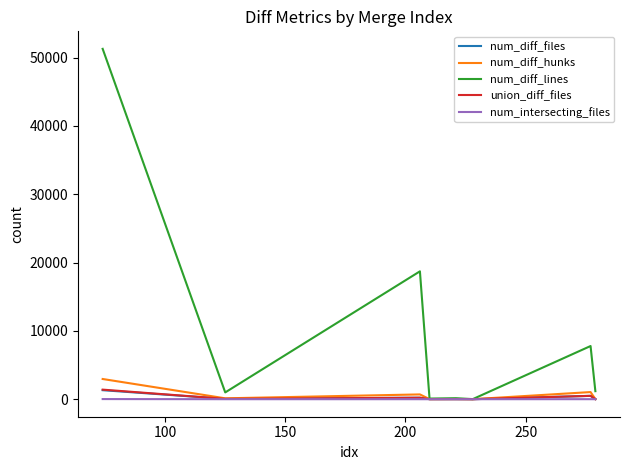

Which series has the largest total across all categories?

num_diff_lines